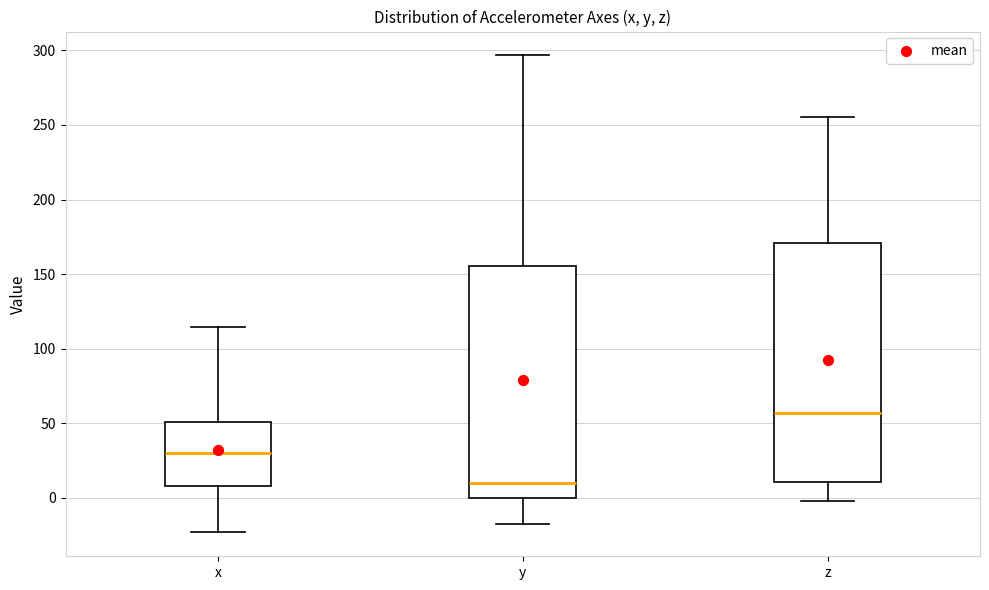

Reading left to right, read every box against the y-axis: the position of its median line, the range the box covers, and the ends of its whiskers. The values are not printed on the chart, so give them approximately, as read against the axis.

x: median 30, box 10 to 50, whiskers -25 to 115
y: median 10, box 0 to 155, whiskers -15 to 295
z: median 55, box 10 to 170, whiskers 0 to 255